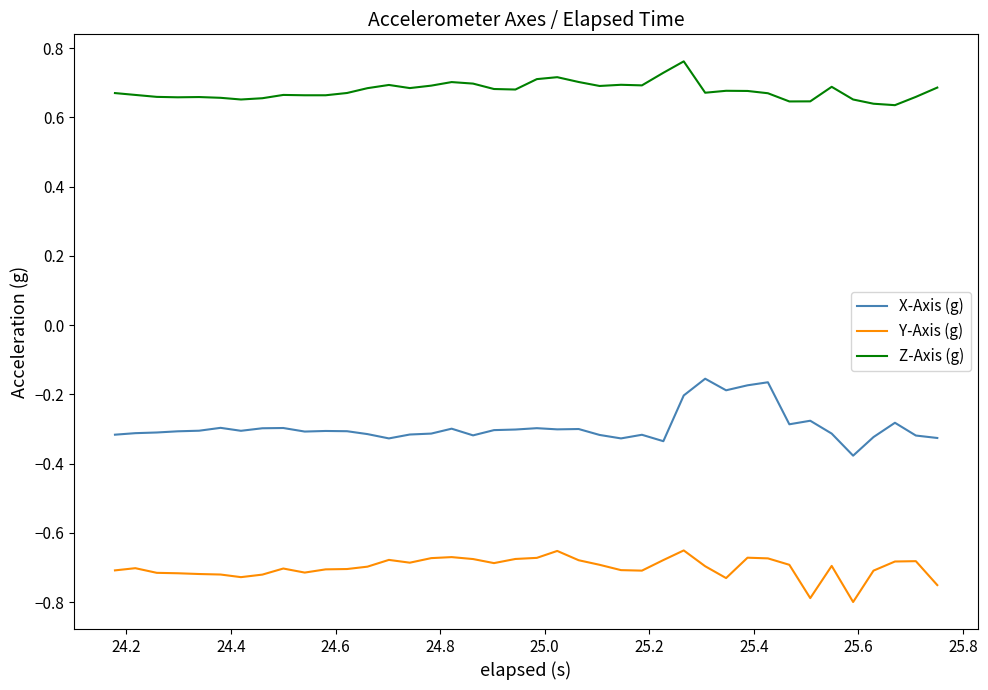

True or false: Y-Axis (g) and X-Axis (g) cross at least once.

False